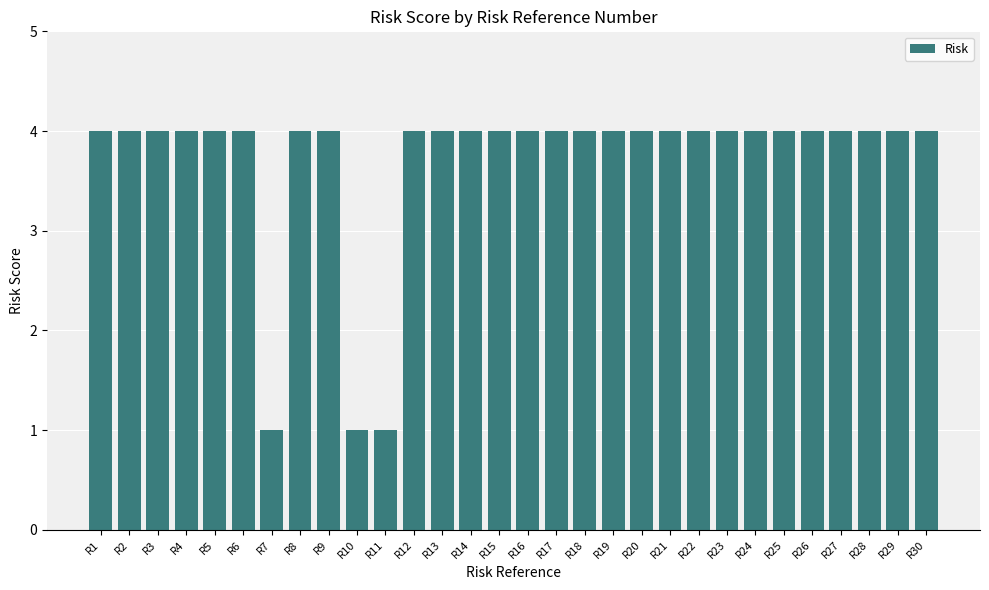

What is the change in value from R11 to R28?

+3